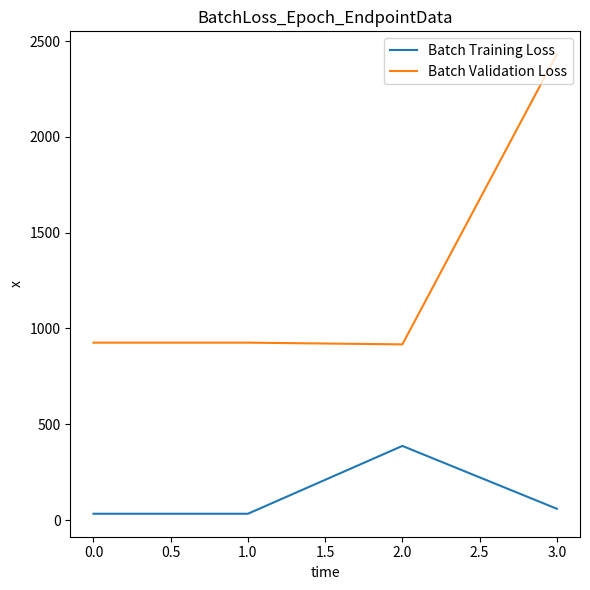

Which series has the largest range (max minus min)?

Batch Validation Loss